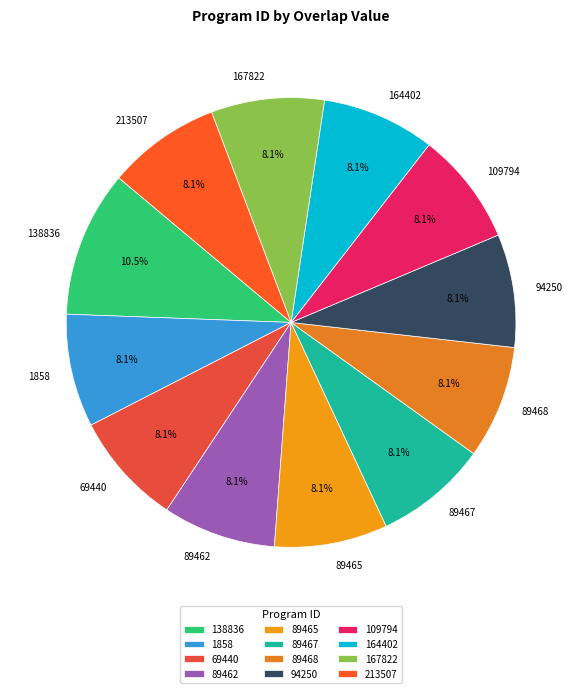

How many segments does this pie chart have?

12